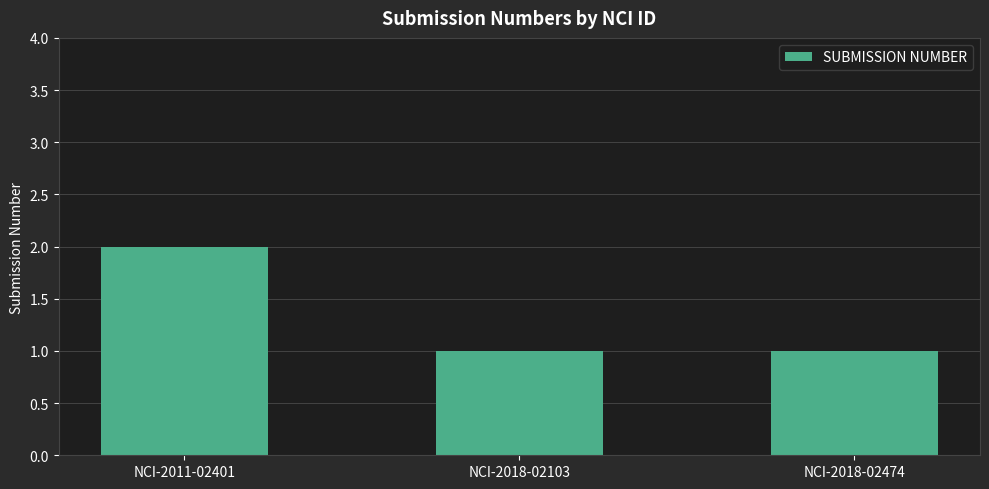

Reading left to right, extract all data points from this chart.

NCI-2011-02401=2	NCI-2018-02103=1	NCI-2018-02474=1